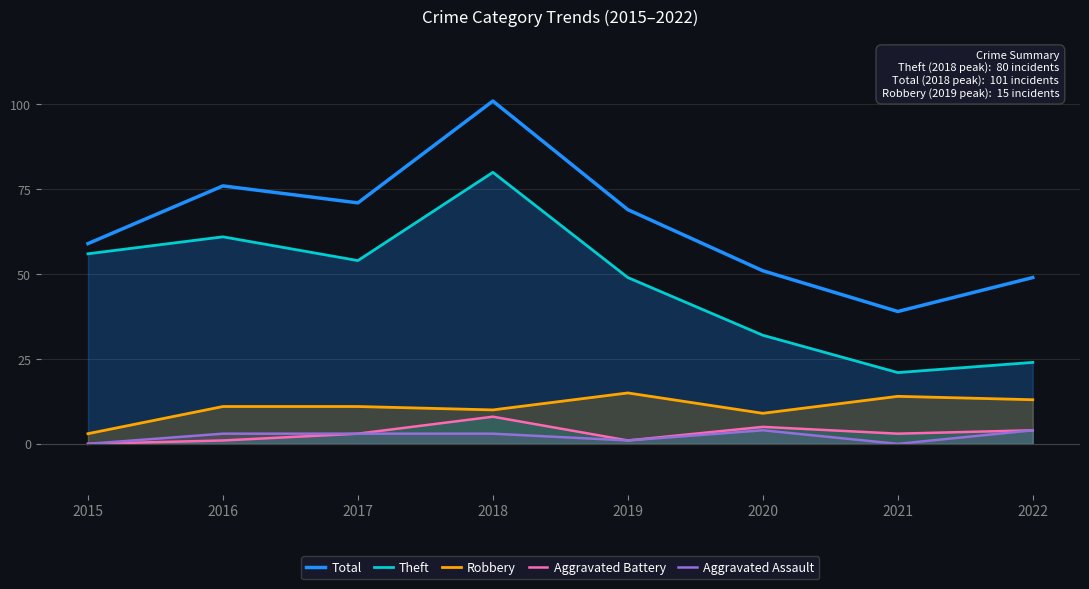

At 2020, list the series in order from smallest to largest.

Aggravated Assault, Aggravated Battery, Robbery, Theft, Total